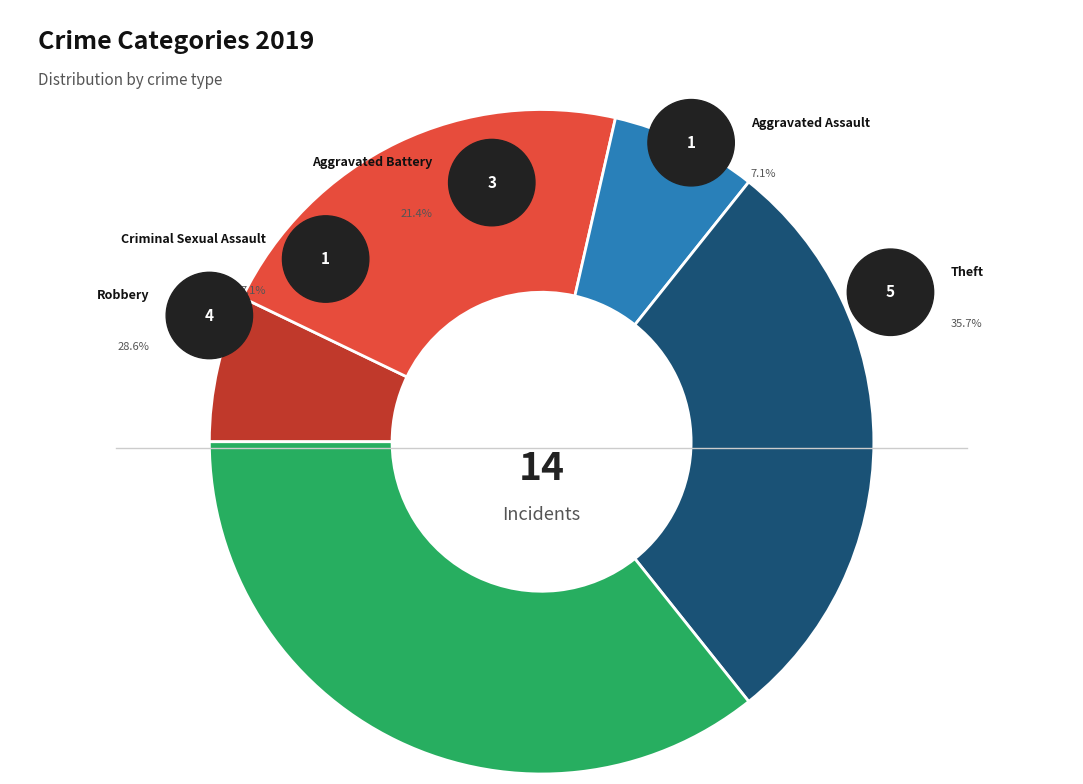

The Robbery slice represents 37% of the pie. True or false?

False